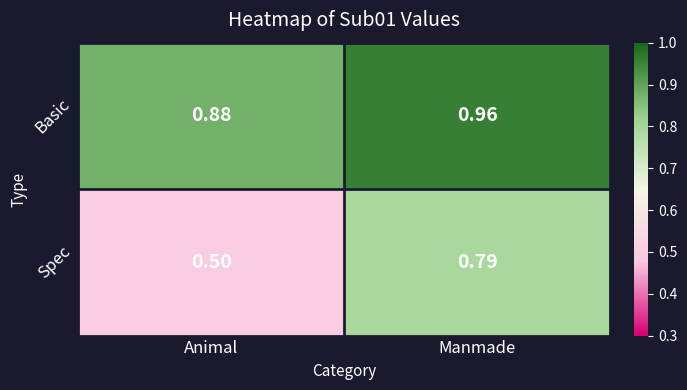

Which label corresponds to the smallest value in the chart?

Animal